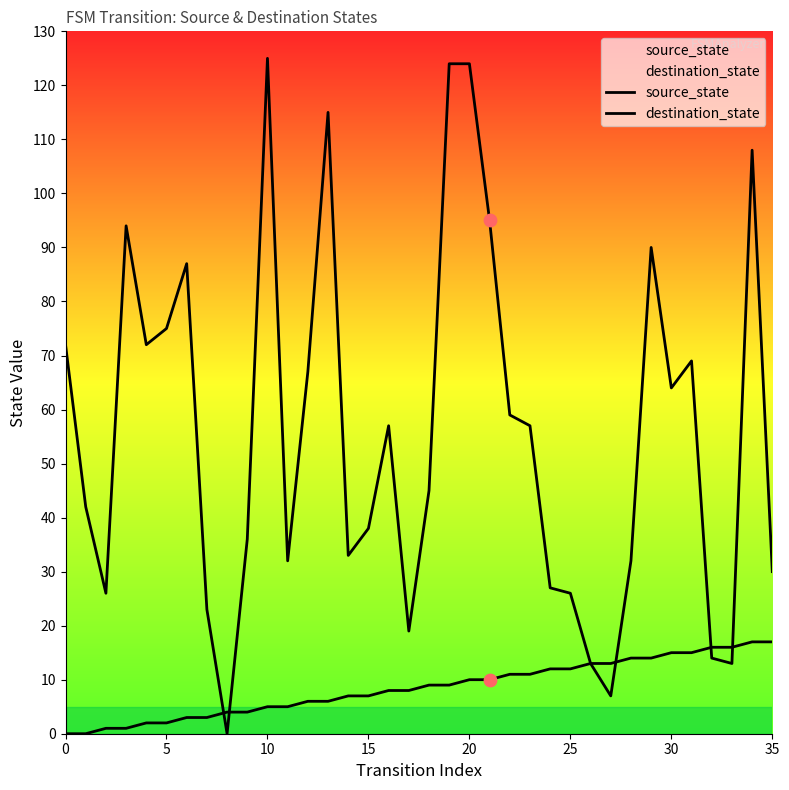

At which category is the sum across all series the highest?

20